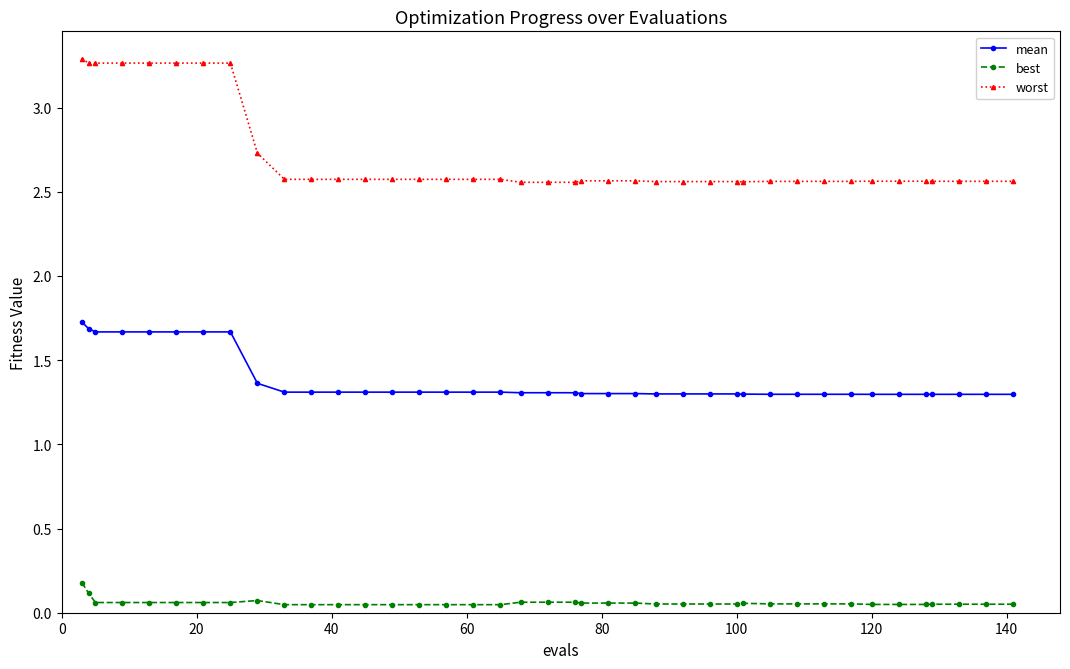

True or false: worst and mean intersect in this chart.

False